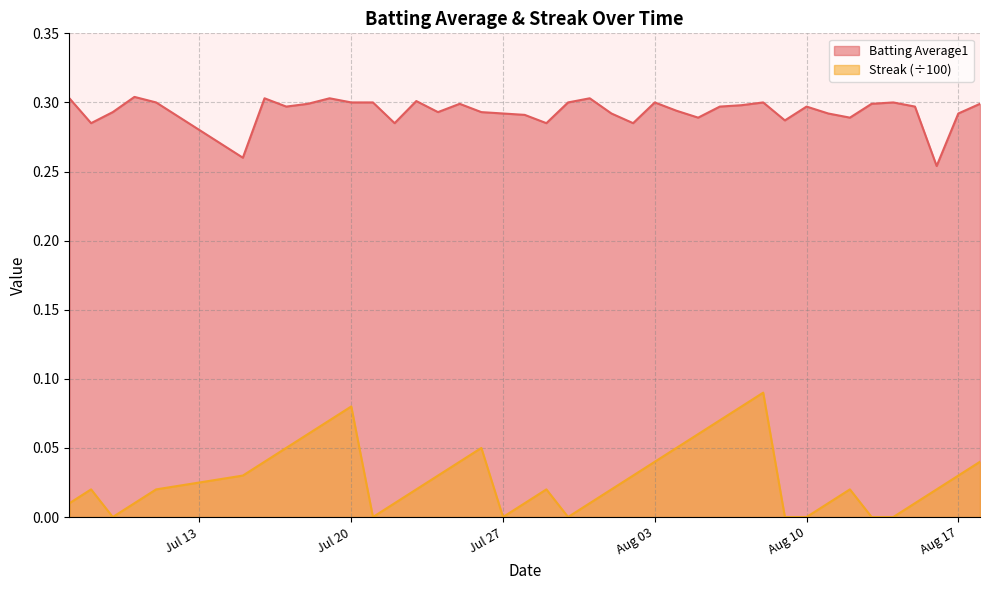

The value of Streak at 2010-07-28 is 0.0. True or false?

True